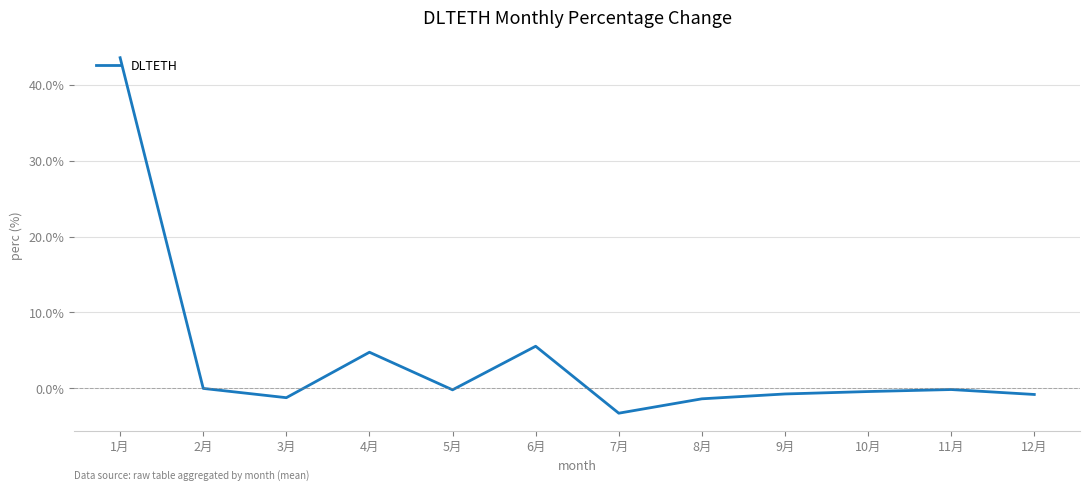

What is the approximate value at 7月?

-3.3